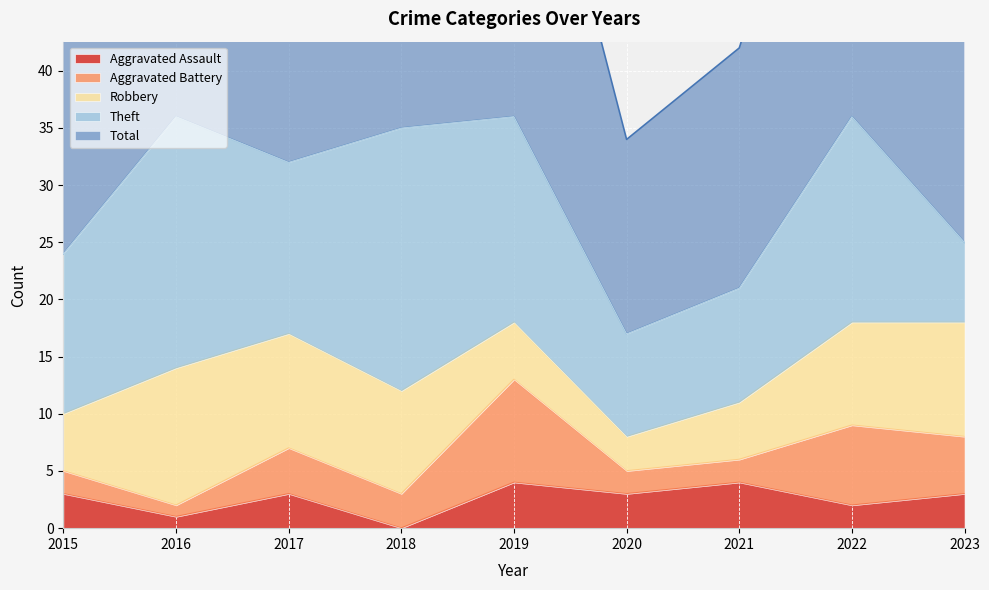

What is the difference between the maximum and minimum values in the Aggravated Battery series?

8